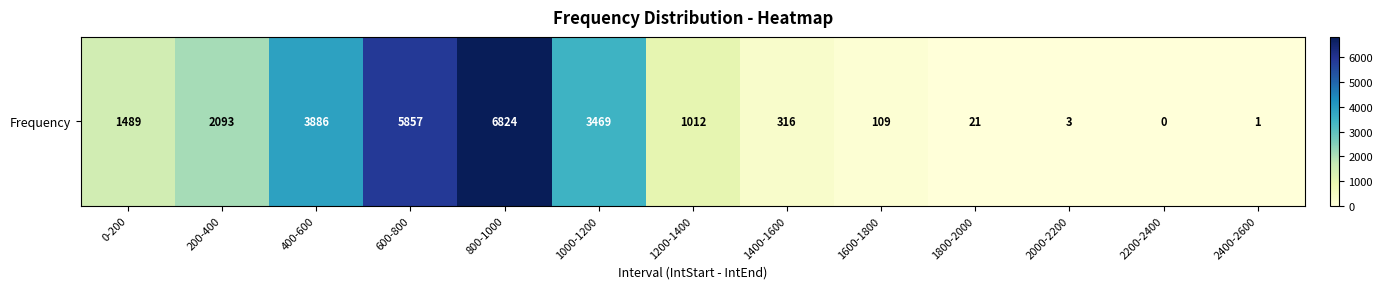

What is the difference between the values at 2400-2600 and 1600-1800?

108